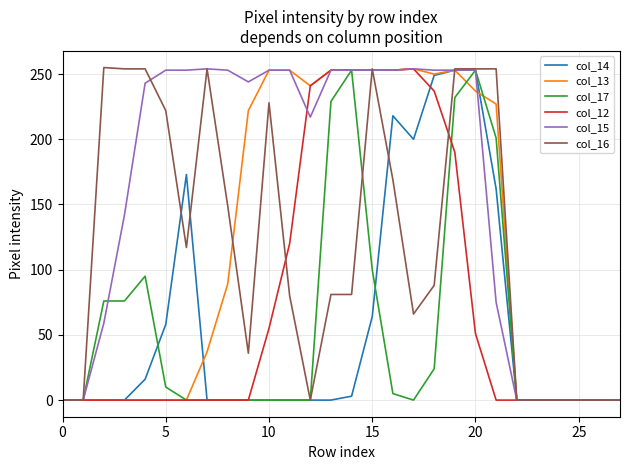

How many lines are shown in the chart?

6